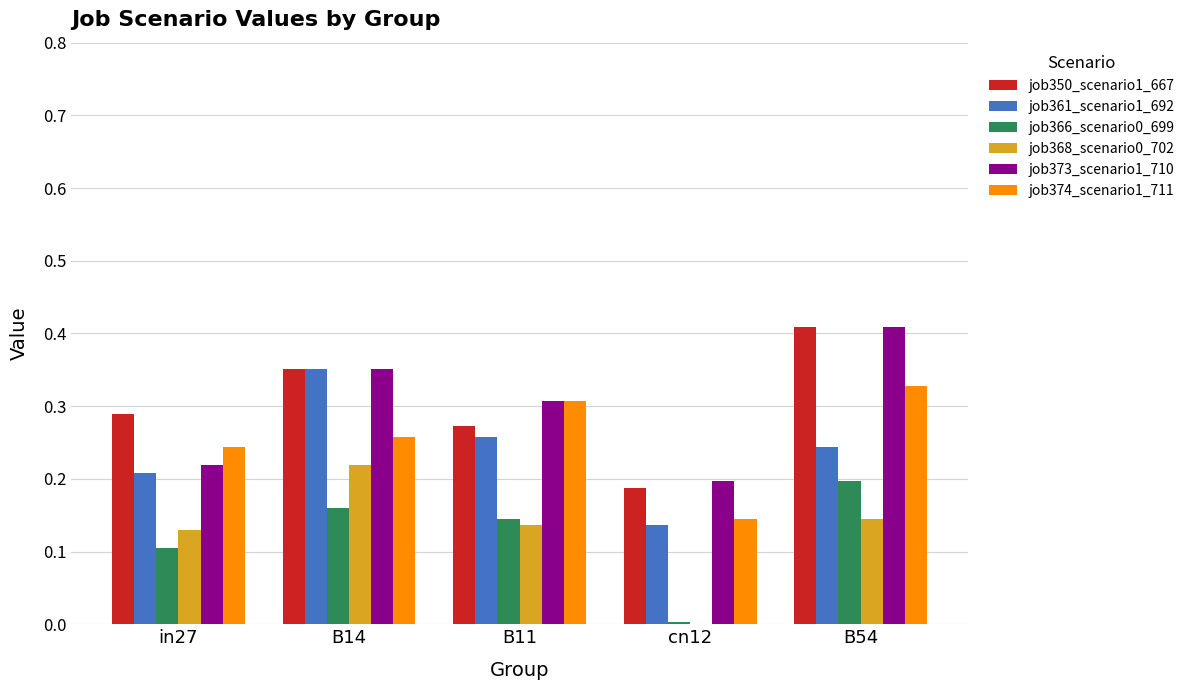

Is it true that job361_scenario1_692 equals 0.5 at B14?

False